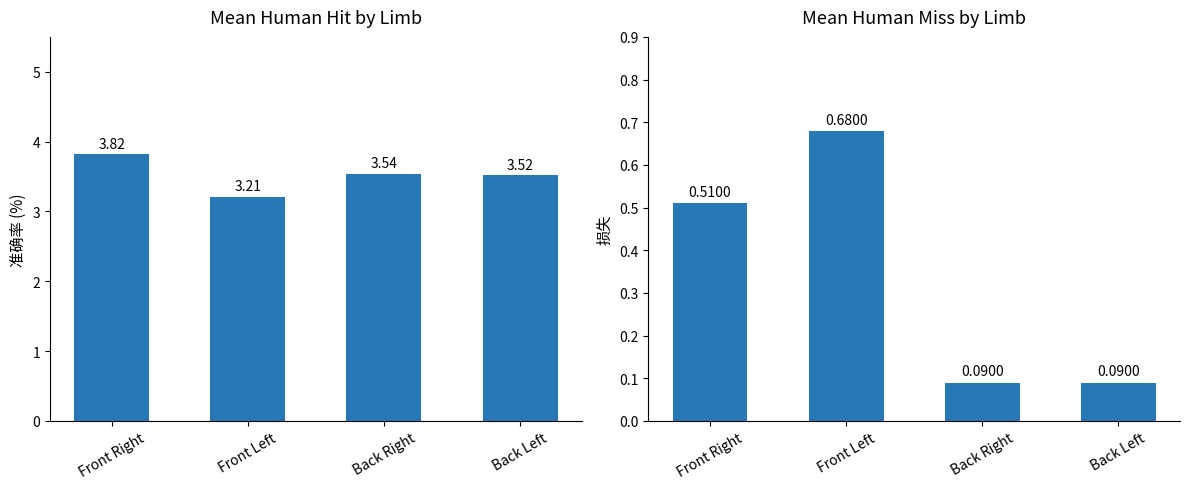

What position from the right is Back Right?

2